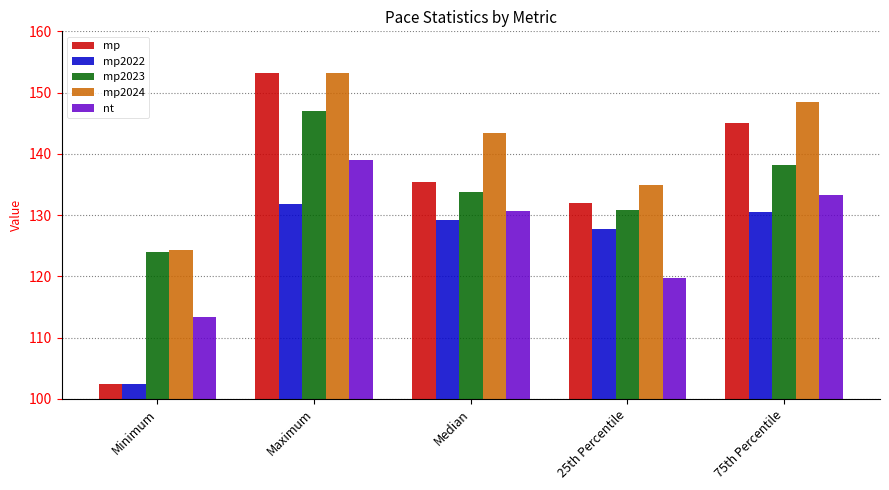

Reading left to right, list all the values displayed in this chart.

mp: 102.4	153.2	135.4	131.9	145.1
mp2022: 102.4	131.8	129.2	127.7	130.4
mp2023: 124.0	146.9	133.7	130.8	138.1
mp2024: 124.4	153.2	143.5	134.9	148.5
nt: 113.3	138.9	130.6	119.8	133.3